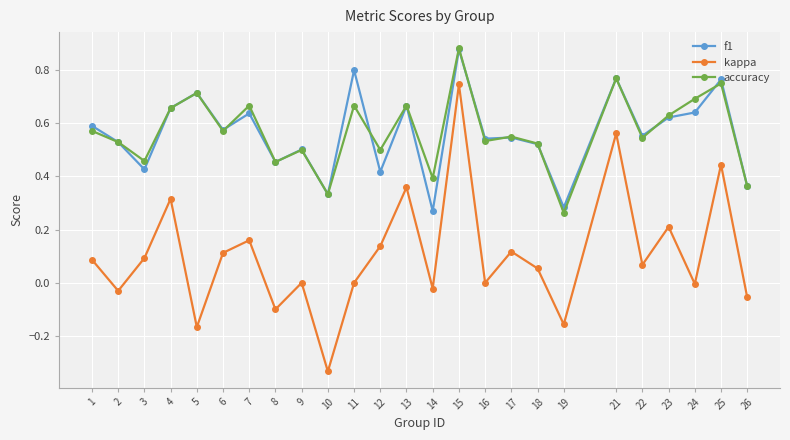

The accuracy series shows 0.4 at 14. True or false?

True